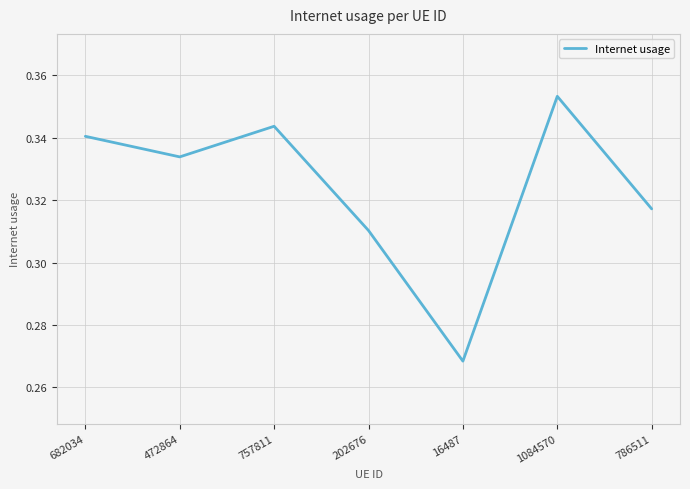

At which category does the chart reach its minimum across all series?

16487